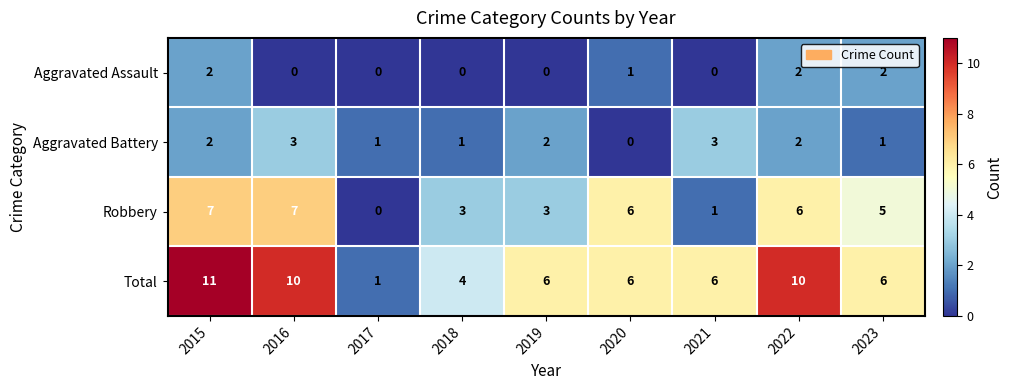

At which label does Robbery first exceed 5?

2015